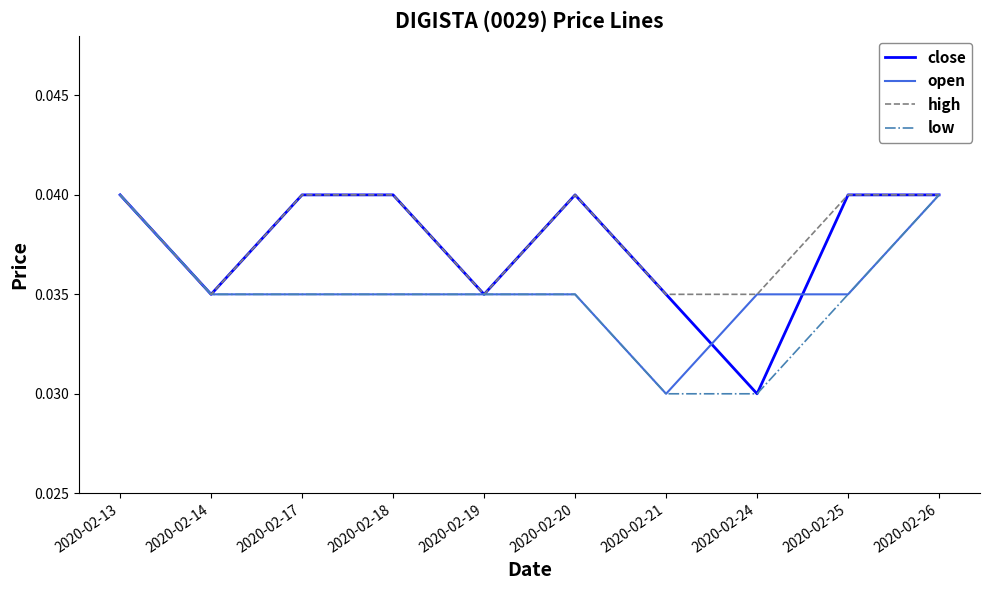

What is the sum of the high values at 2020-02-19 and 2020-02-14?

0.1